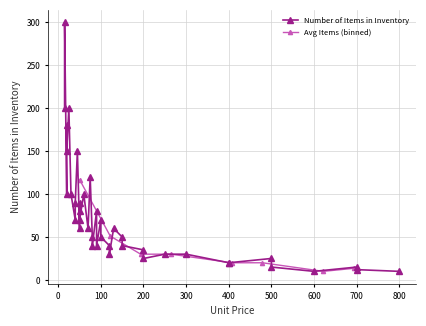

What is the lowest value of the Avg Items (binned) series?

10.0